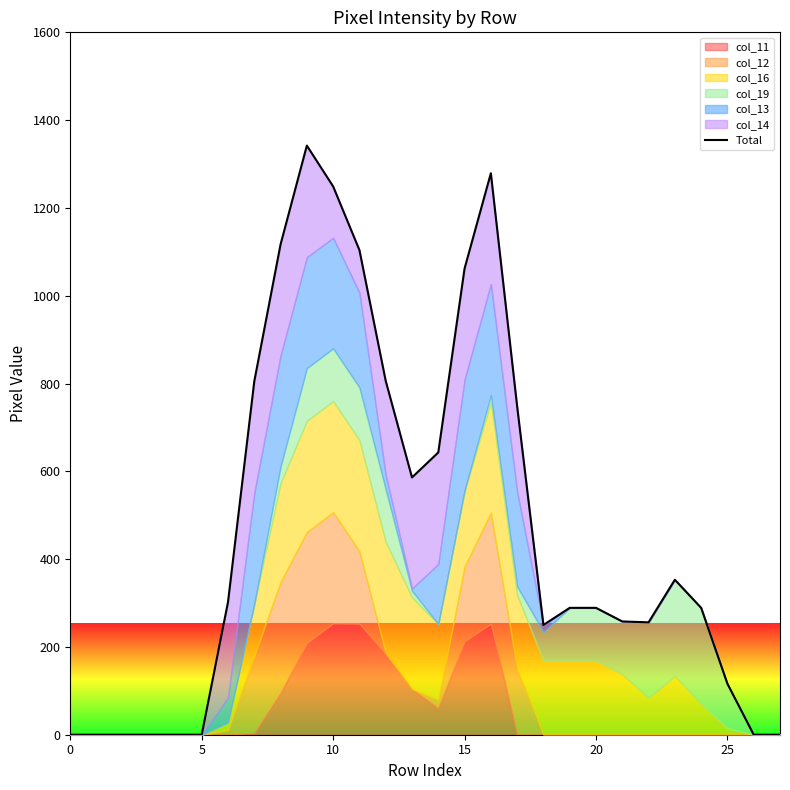

The value at 18 is 250. True or false?

True